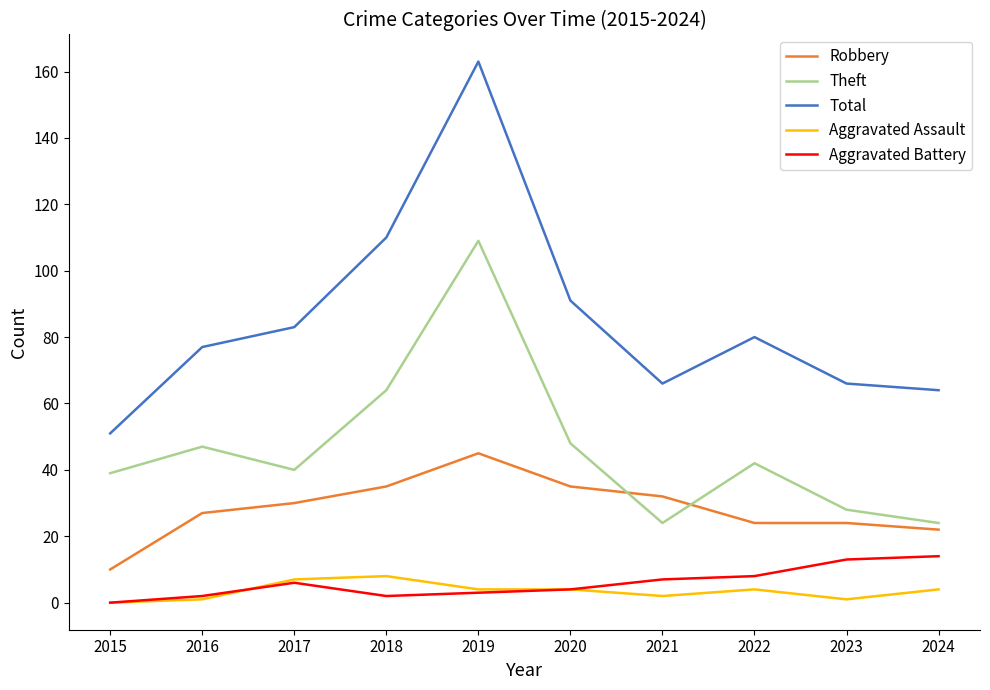

True or false: Theft has a value of 24 at 2024.

True